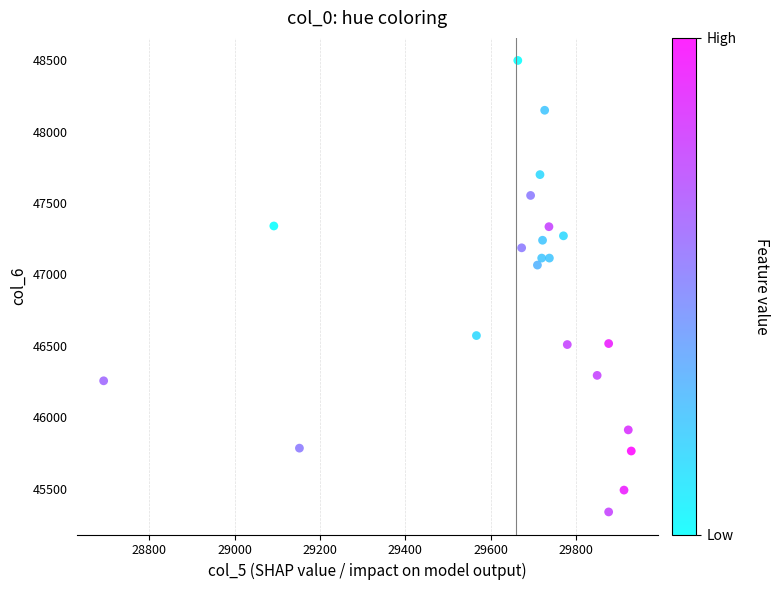

What is the range of X values (max minus min)?

1237